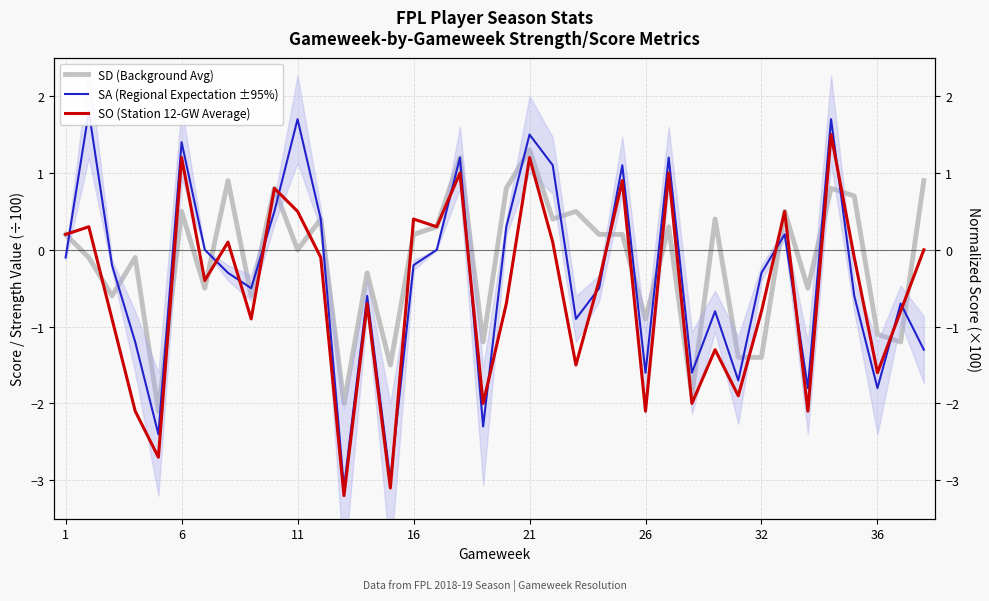

Where does the SO (Station 12-GW Average) series first go above 0?

1